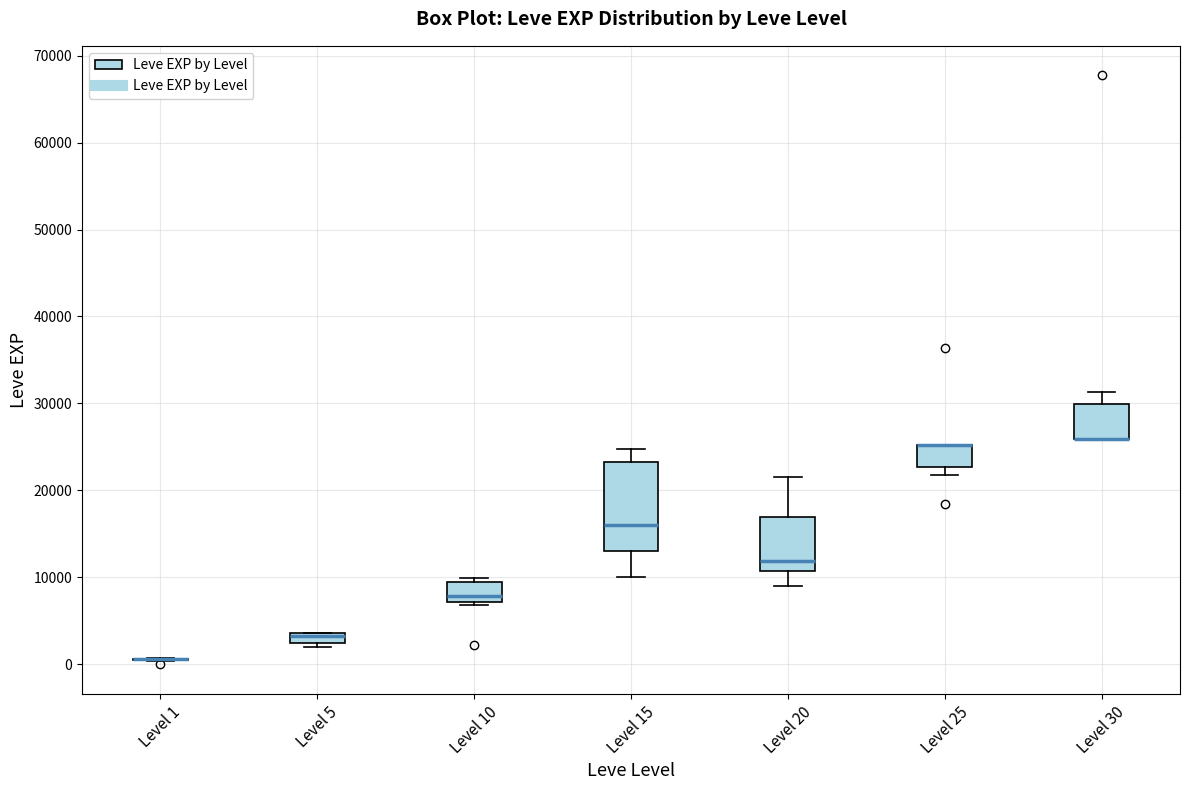

Where is the lower edge of the box for Level 5 on the y-axis? The values are not printed on the chart, so give them approximately, as read against the axis.

2000